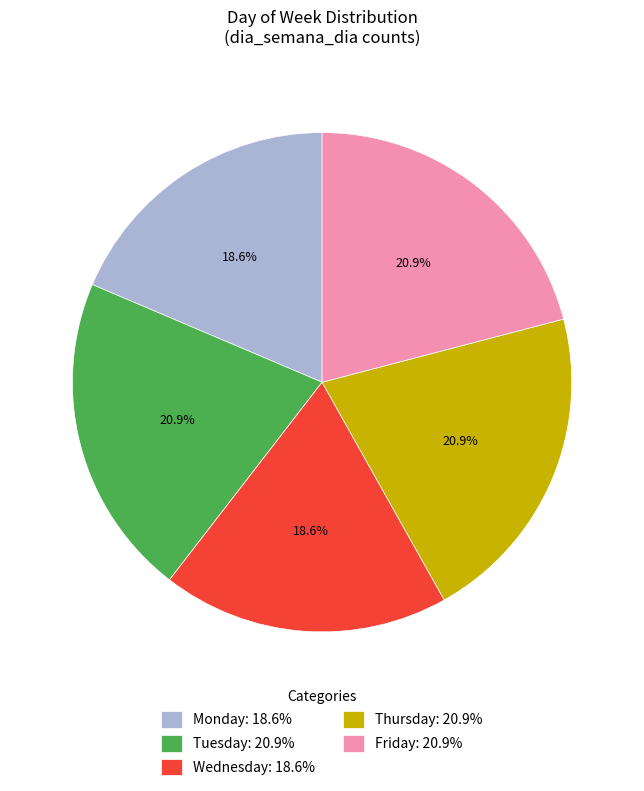

Is the sum of Wednesday and Thursday greater than half?

No